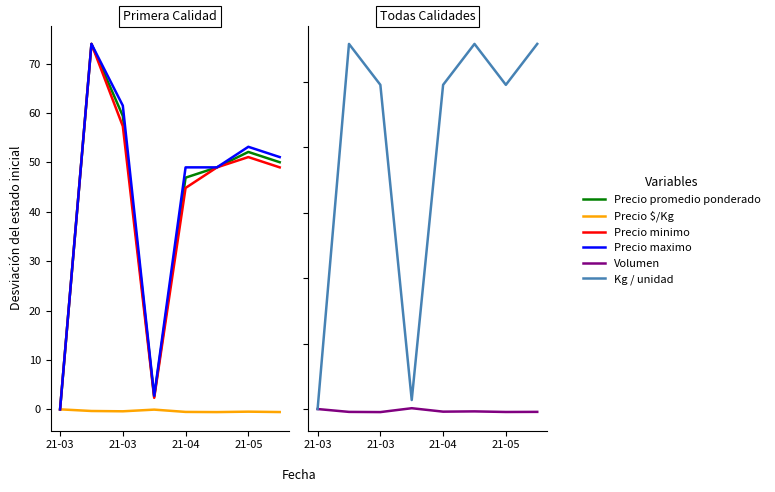

What is the total value across all series at 21-05?

254.0